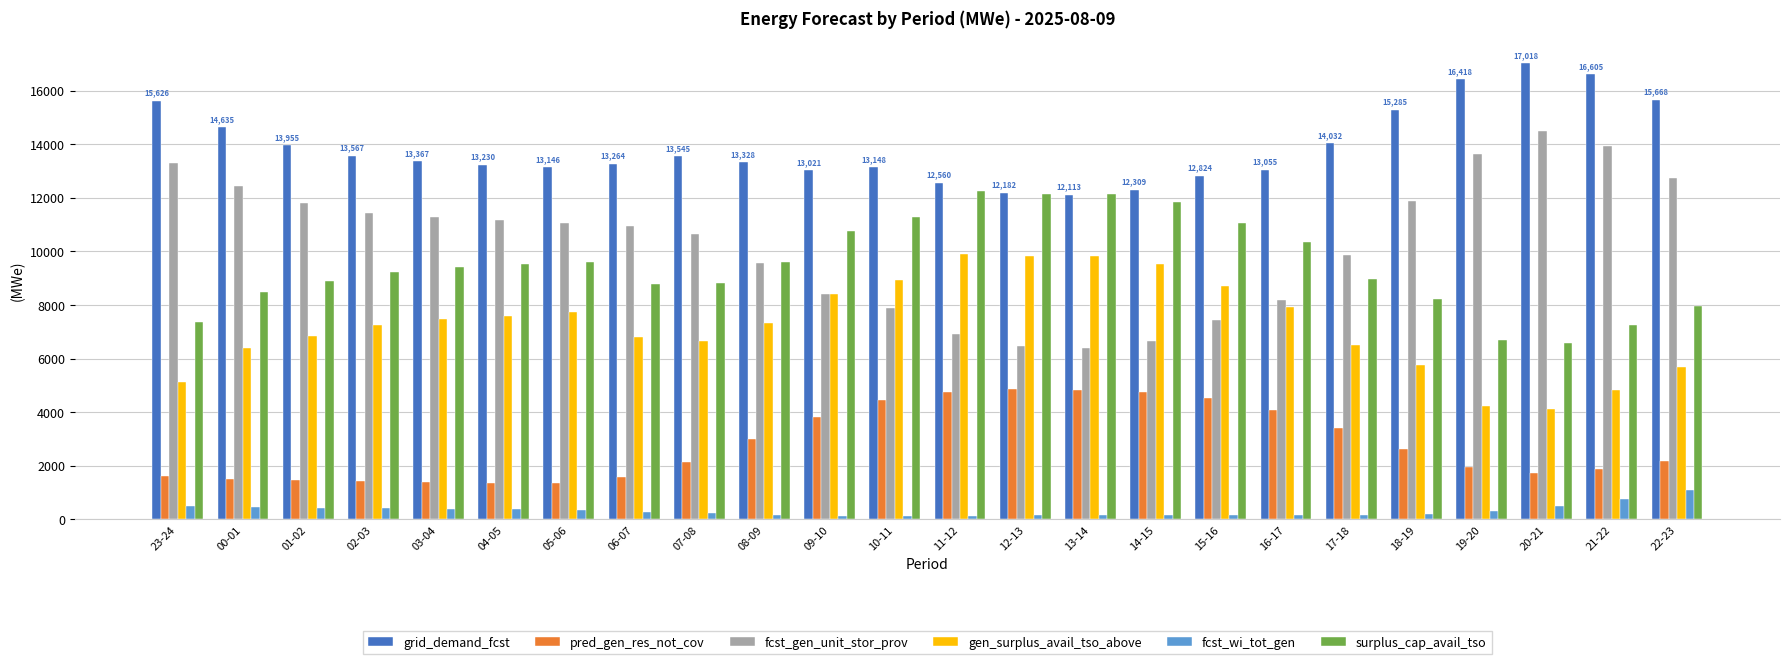

How many bars are there in total?

144